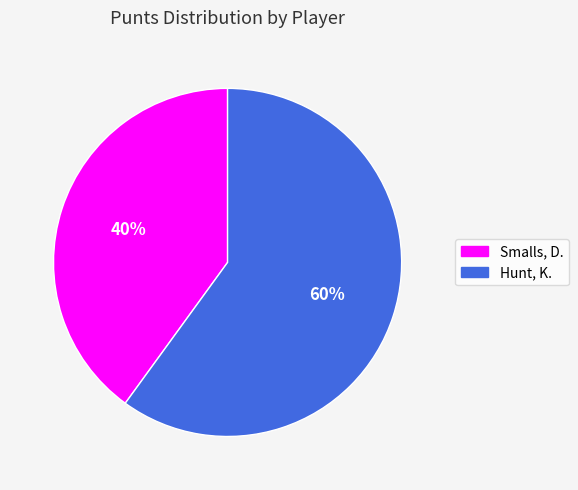

To the nearest percent, what portion does Hunt, K. represent?

60%